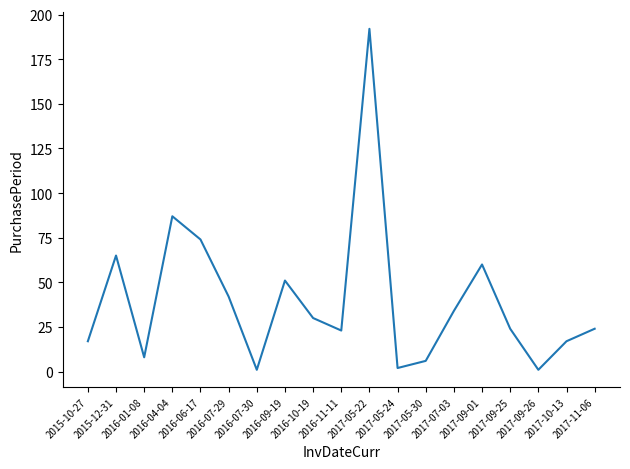

What is the greatest value displayed?

192